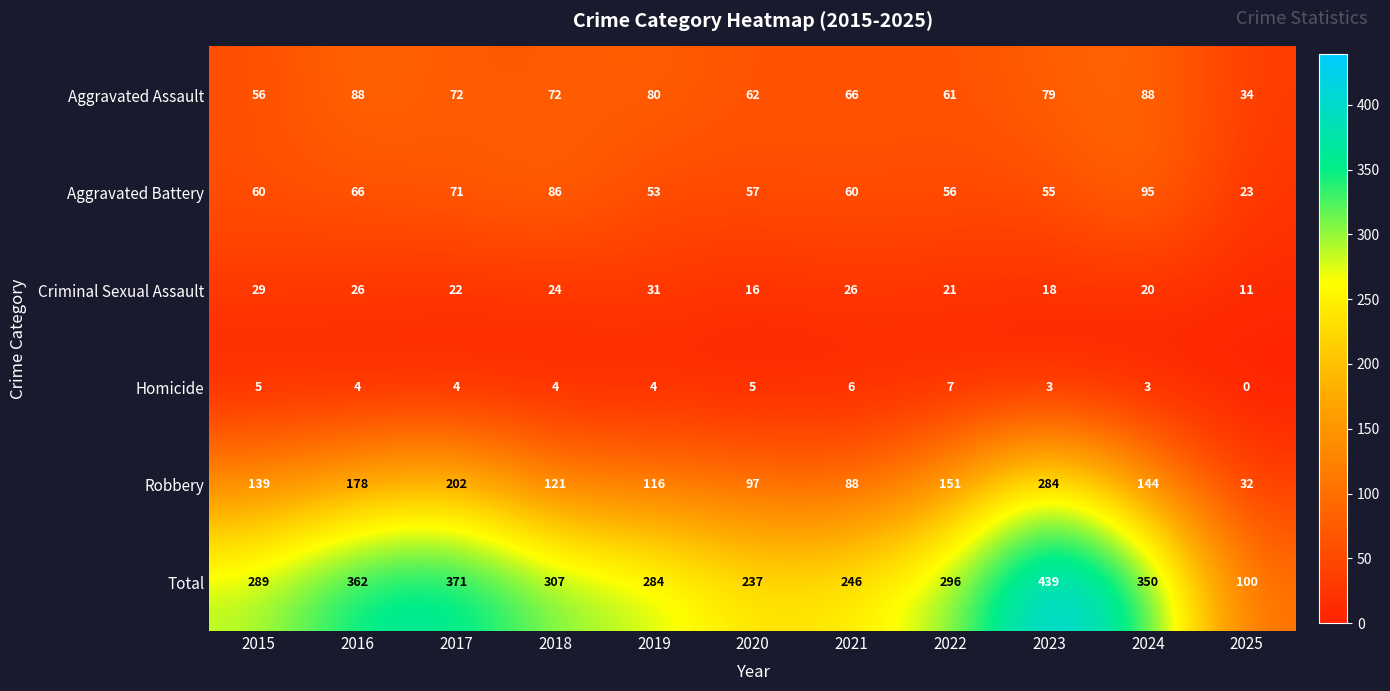

What is the maximum value shown in the chart?

439